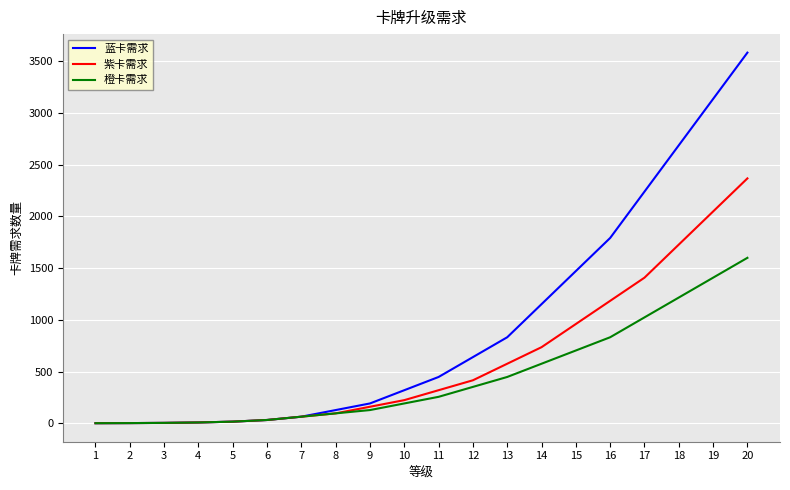

Rank the series by their average value, from lowest to highest.

橙卡需求, 紫卡需求, 蓝卡需求